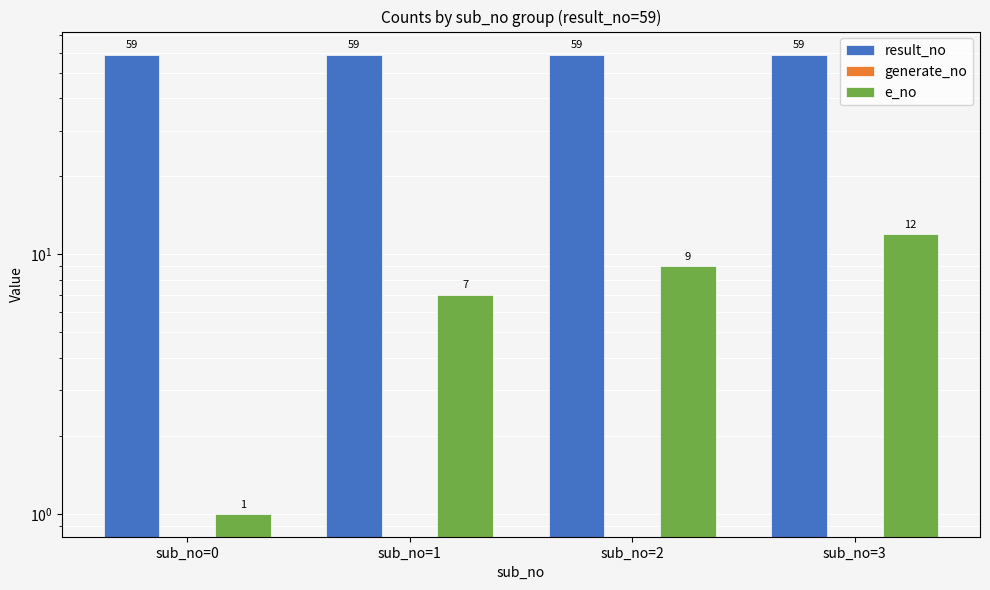

Reading left to right, extract all data points from this chart.

result_no: 59	59	59	59
generate_no: 0	0	0	0
e_no: 1	7	9	12